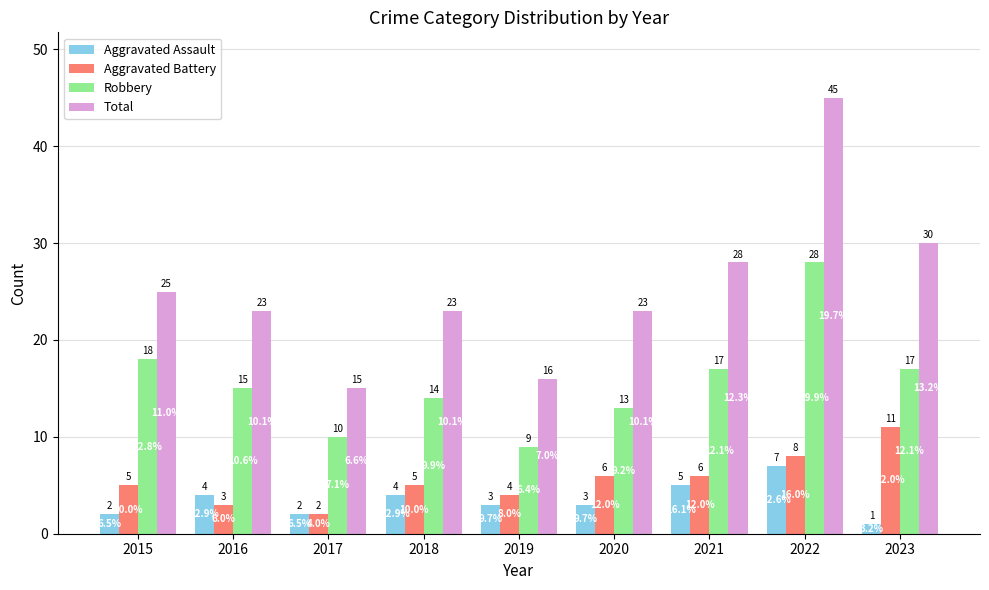

Reading right to left, what are all the values shown in this chart?

Aggravated Assault: 2023=1	2022=7	2021=5	2020=3	2019=3	2018=4	2017=2	2016=4	2015=2
Aggravated Battery: 2023=11	2022=8	2021=6	2020=6	2019=4	2018=5	2017=2	2016=3	2015=5
Robbery: 2023=17	2022=28	2021=17	2020=13	2019=9	2018=14	2017=10	2016=15	2015=18
Total: 2023=30	2022=45	2021=28	2020=23	2019=16	2018=23	2017=15	2016=23	2015=25